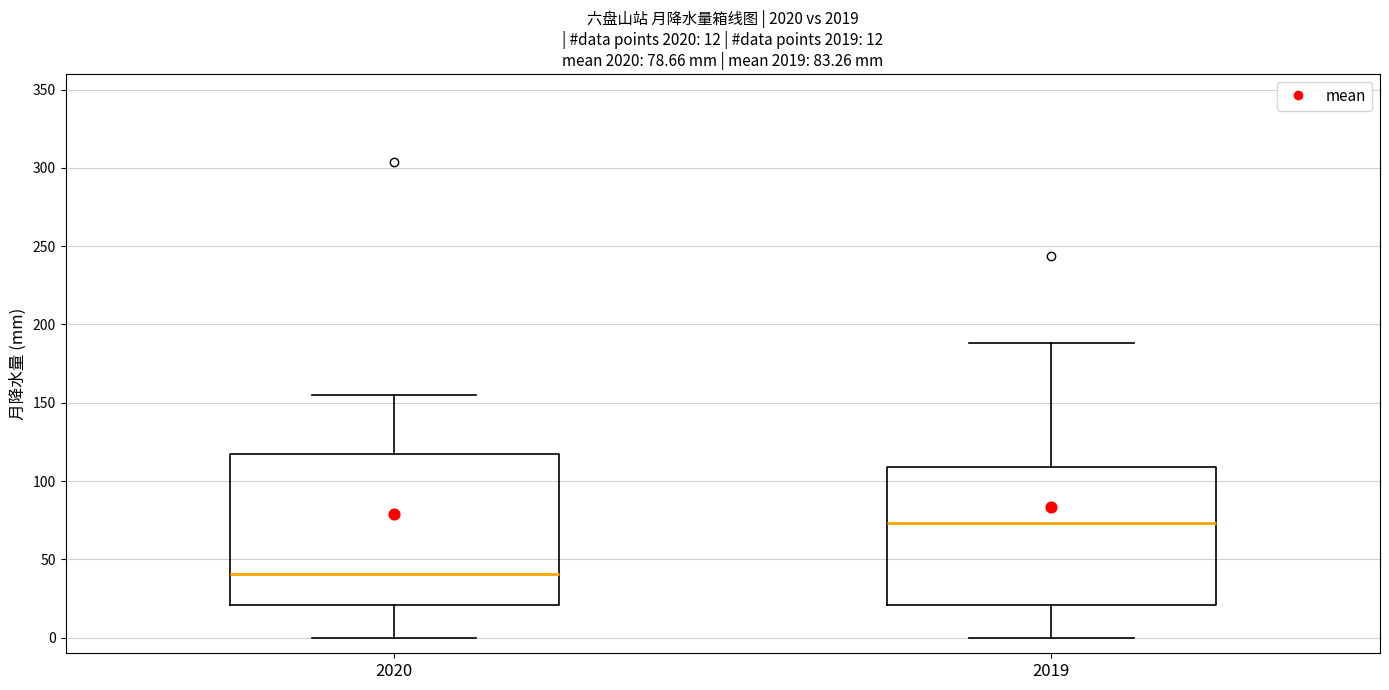

Which box is the tallest, from its lower edge to its upper edge?

2020